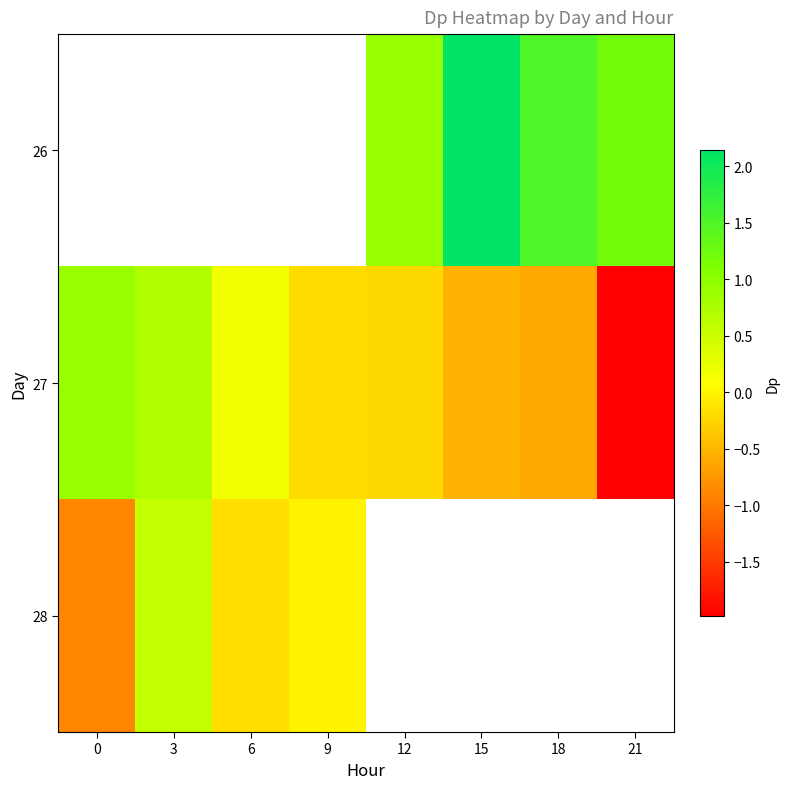

Which has a higher value, 21 or 6?

6